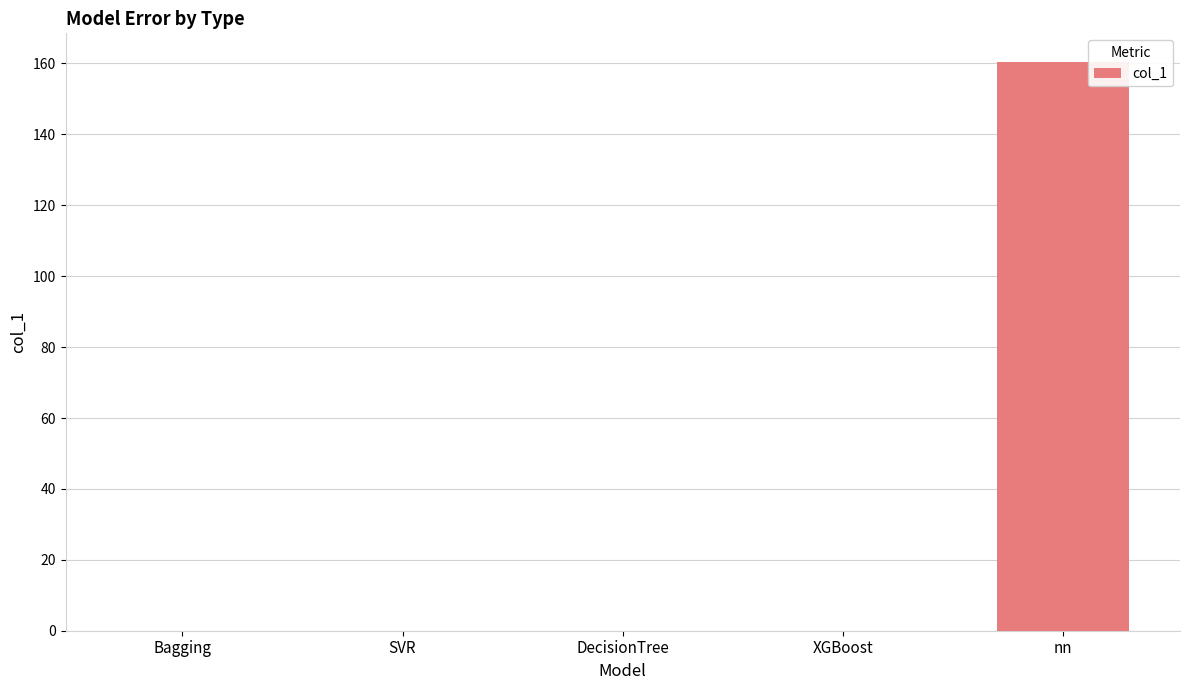

The value at SVR is 0.0. True or false?

True